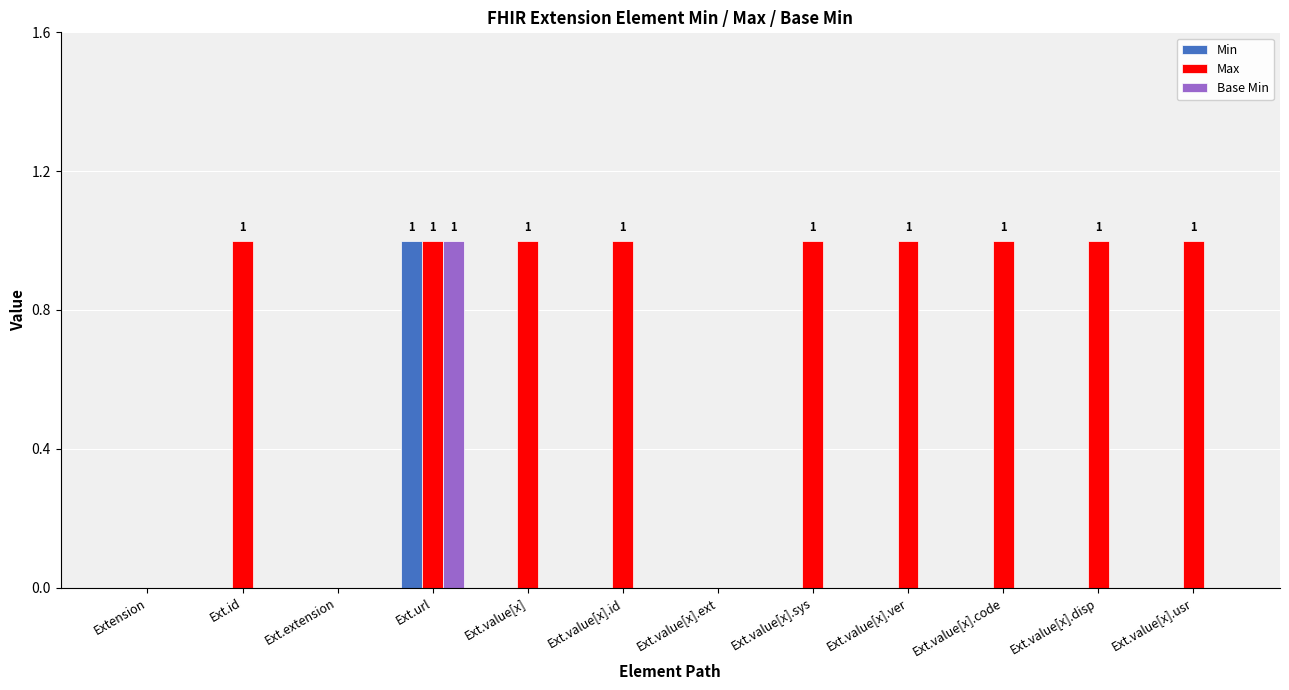

Between Ext.value[x].ext and Ext.value[x].code, which series saw the biggest shift?

Max